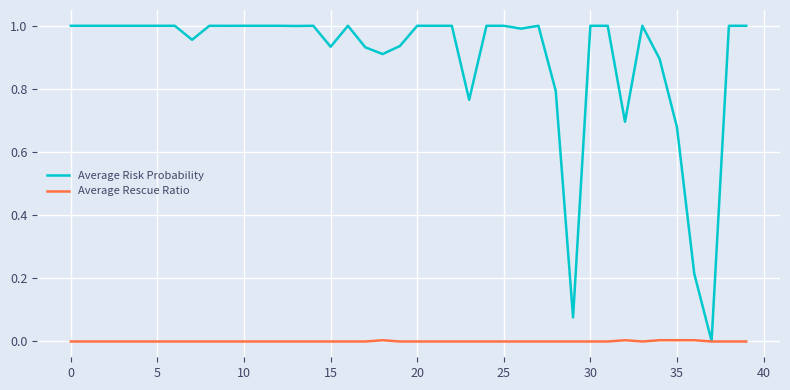

Which series has the largest total across all categories?

Average Risk Probability